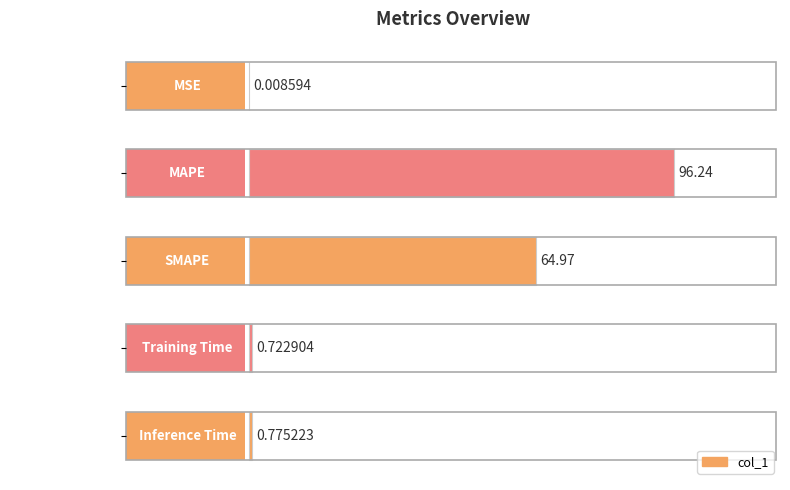

What is the greatest value displayed?

96.2